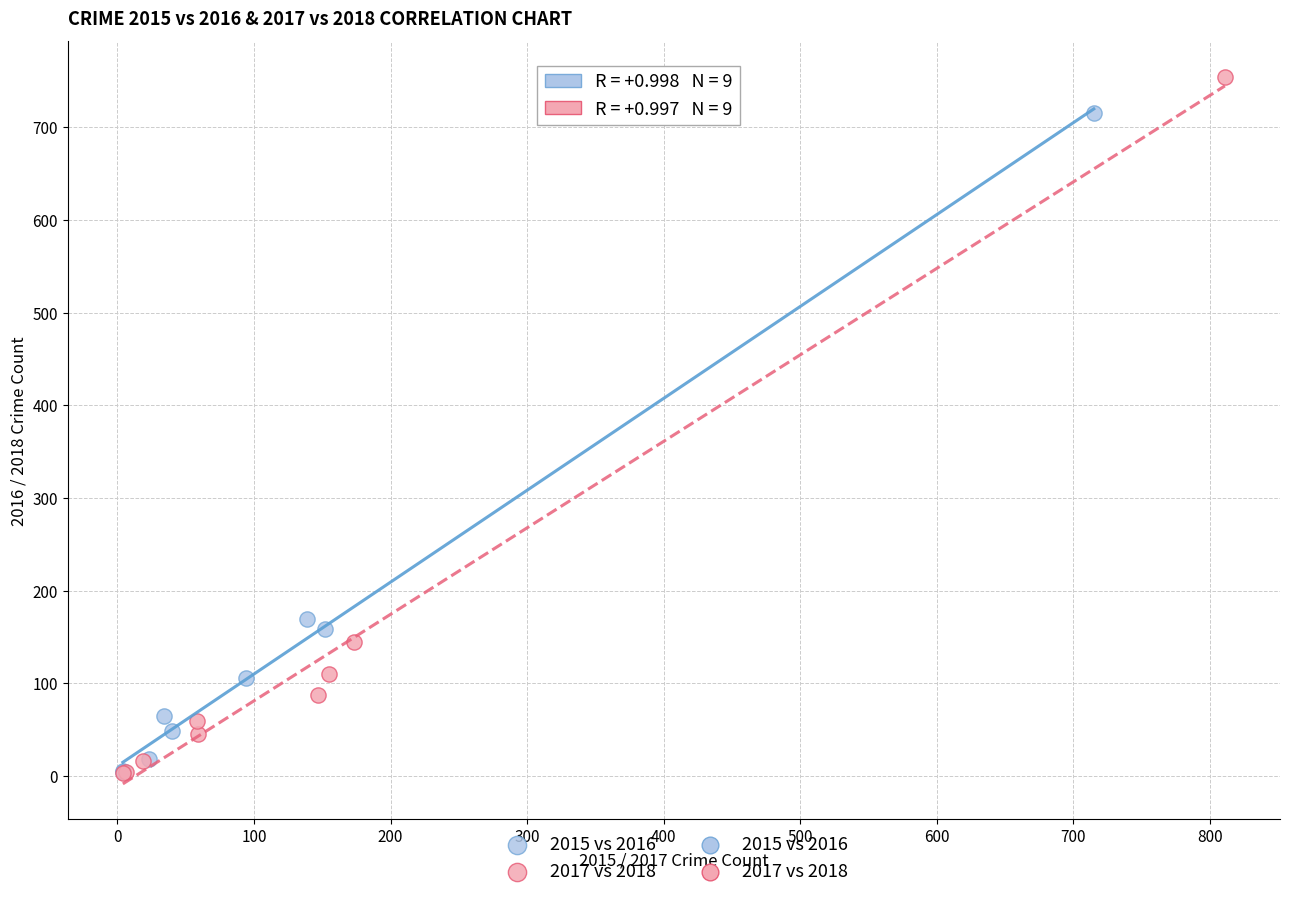

Which series has the widest spread of Y values?

2017 vs 2018